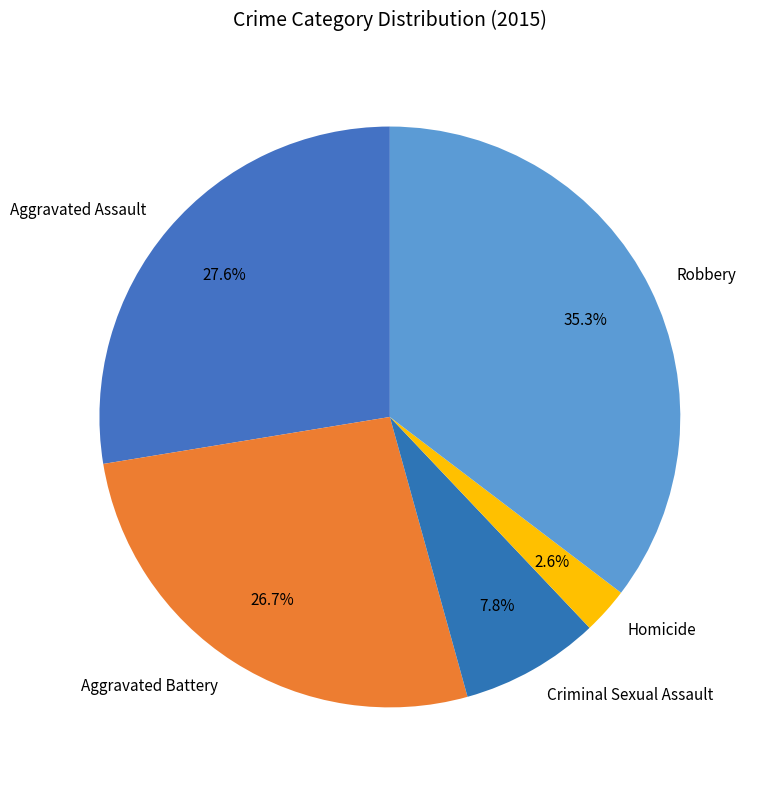

What is the ratio of the value at Aggravated Battery to the value at Aggravated Assault?

1.0